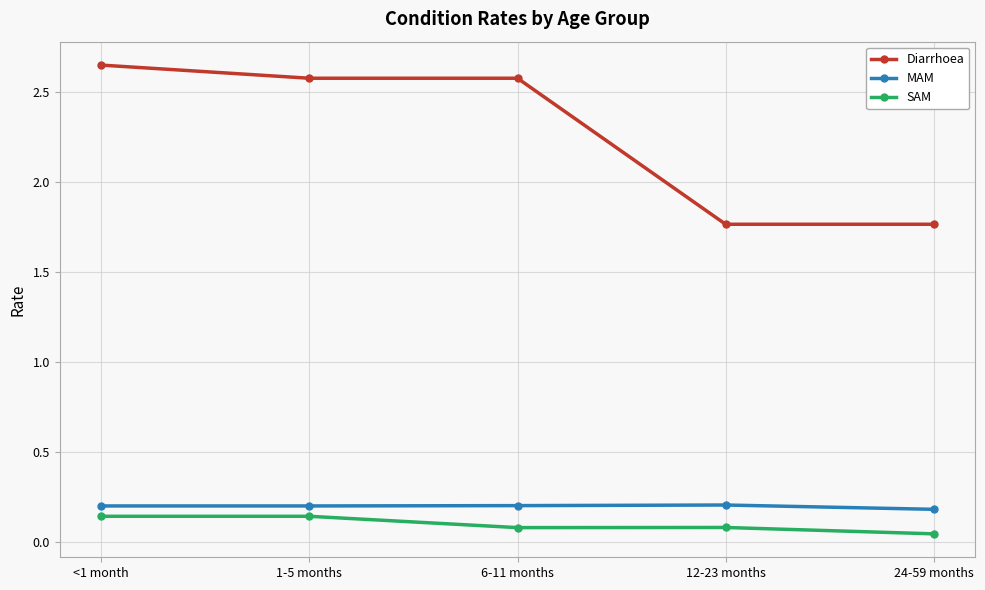

In SAM, how many points are lower than both neighbors (excluding endpoints)?

1